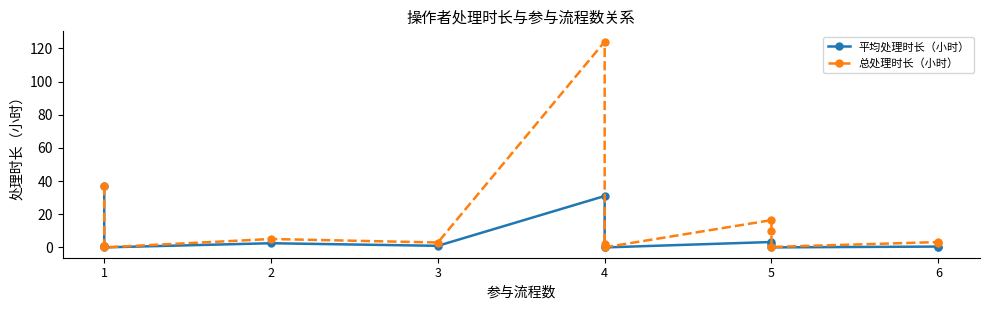

Which category has the lowest value in the 总处理时长（小时） series?

1